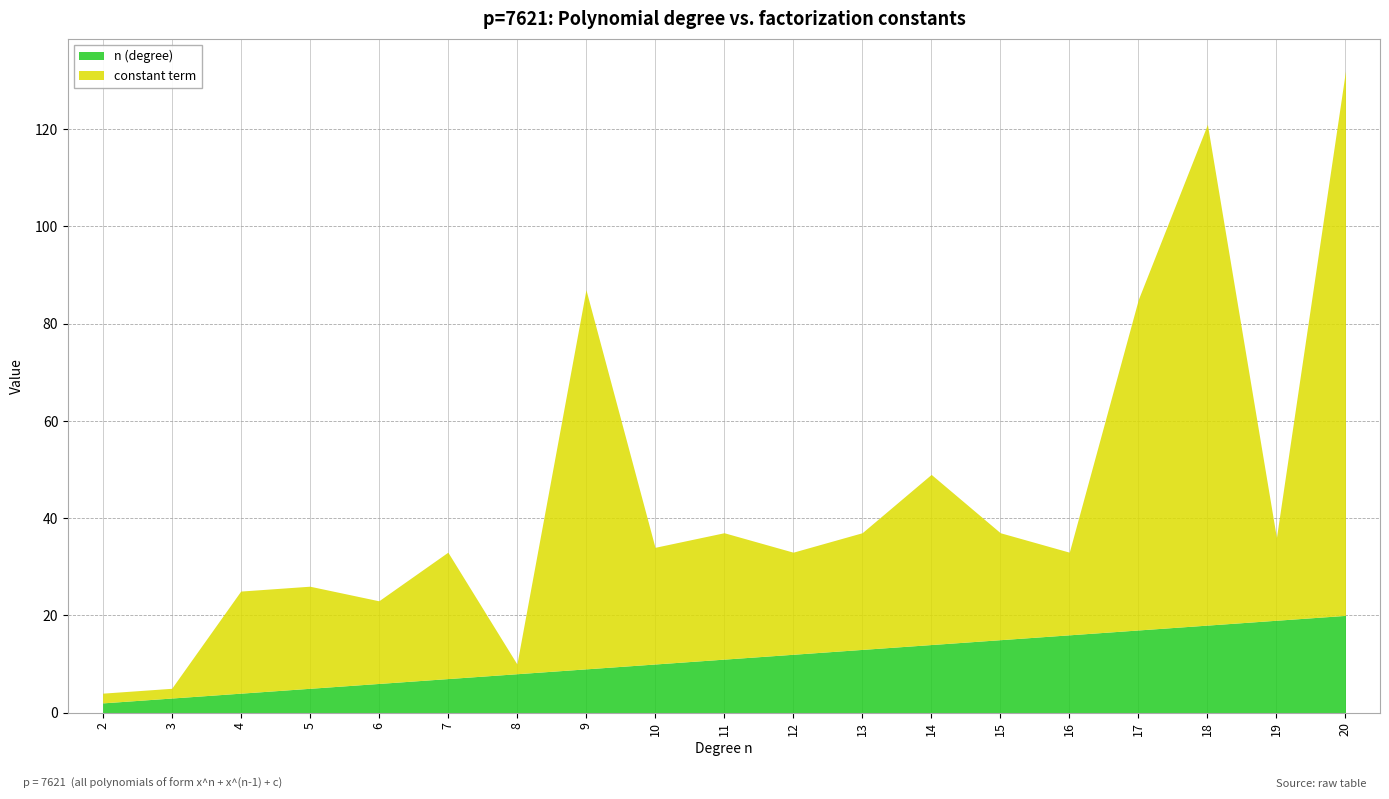

True or false: n (degree) and constant term intersect in this chart.

True